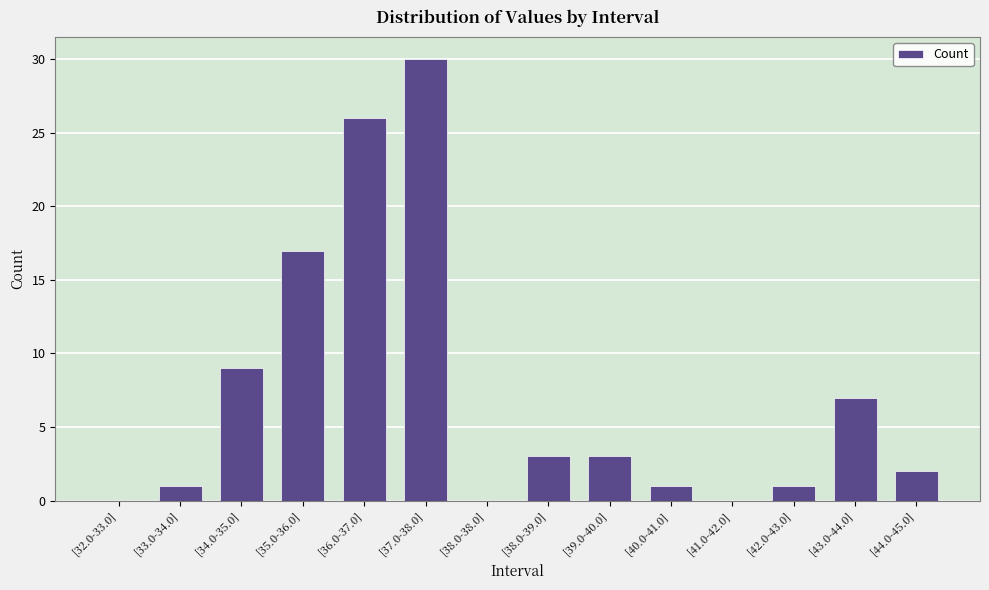

The chart shows a value of 30 at [37.0-38.0]. True or false?

True